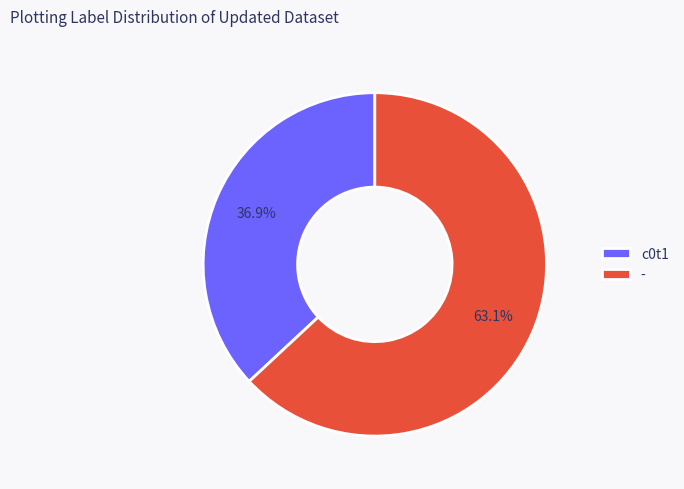

To the nearest percent, what percentage of the pie is -?

63%